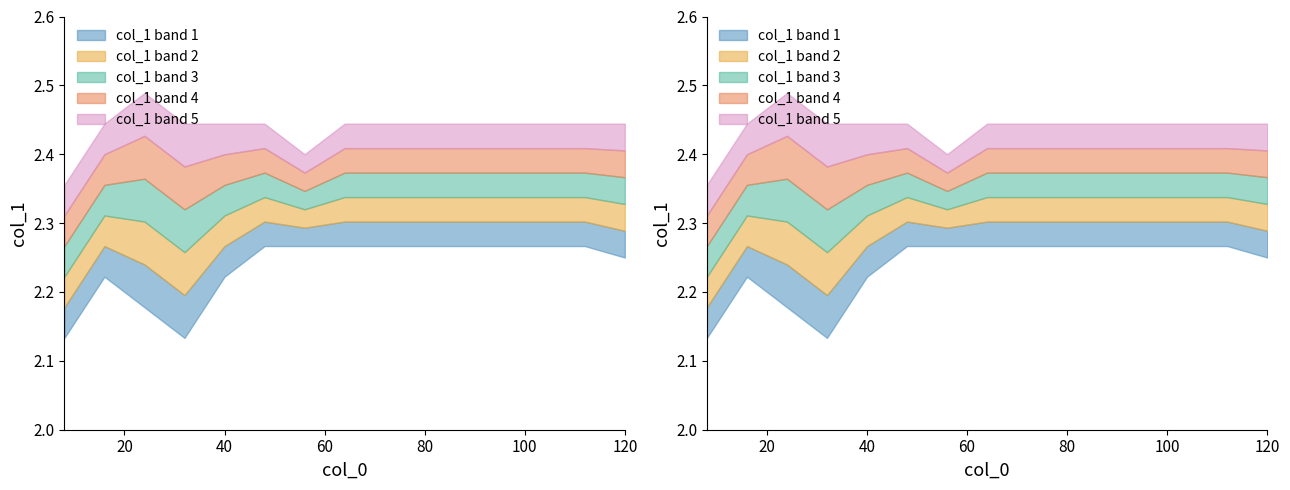

How many categories are shown in the chart?

15